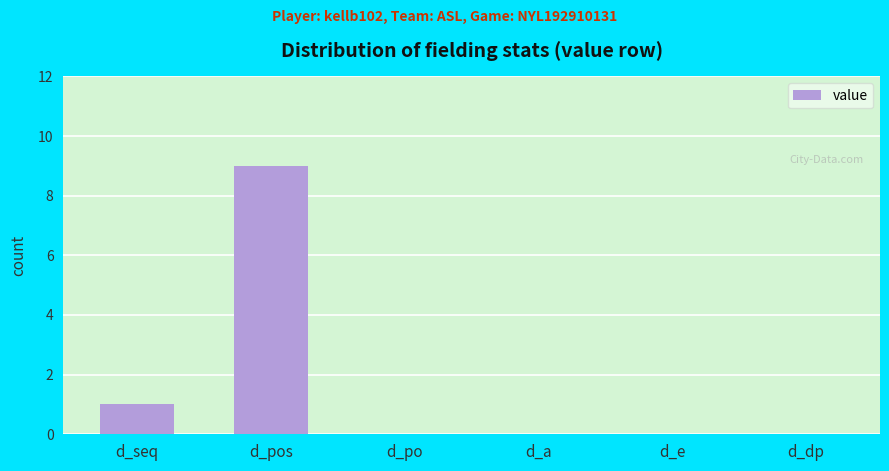

How many categories are shown in the chart?

6